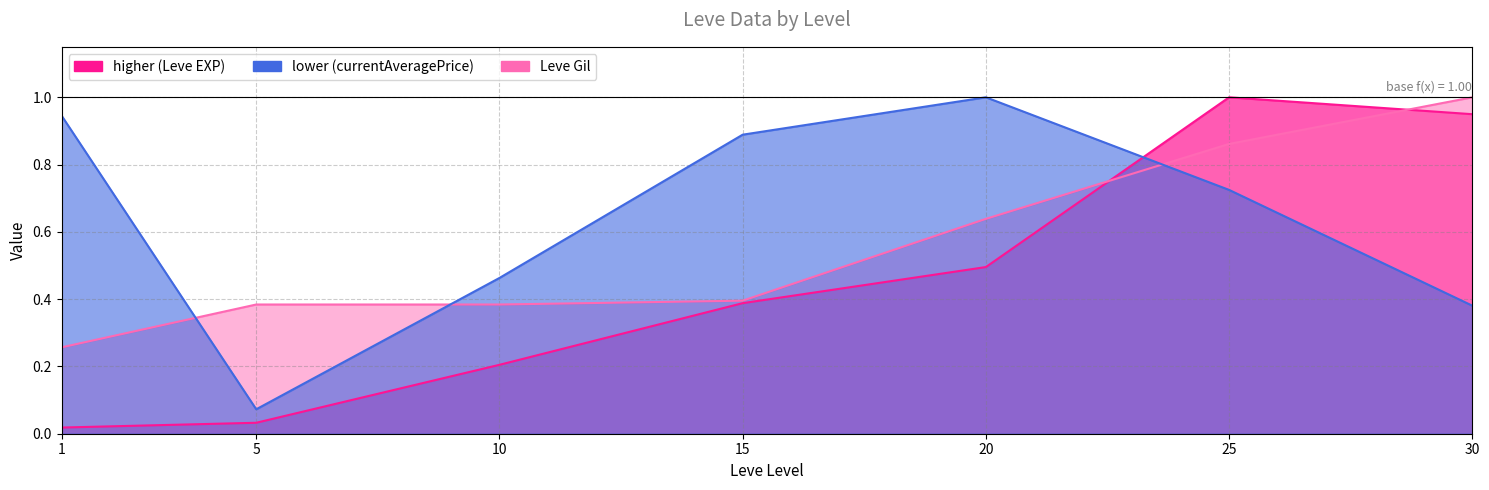

What is the value of the currentAveragePrice point at the 3rd from the left?

0.5